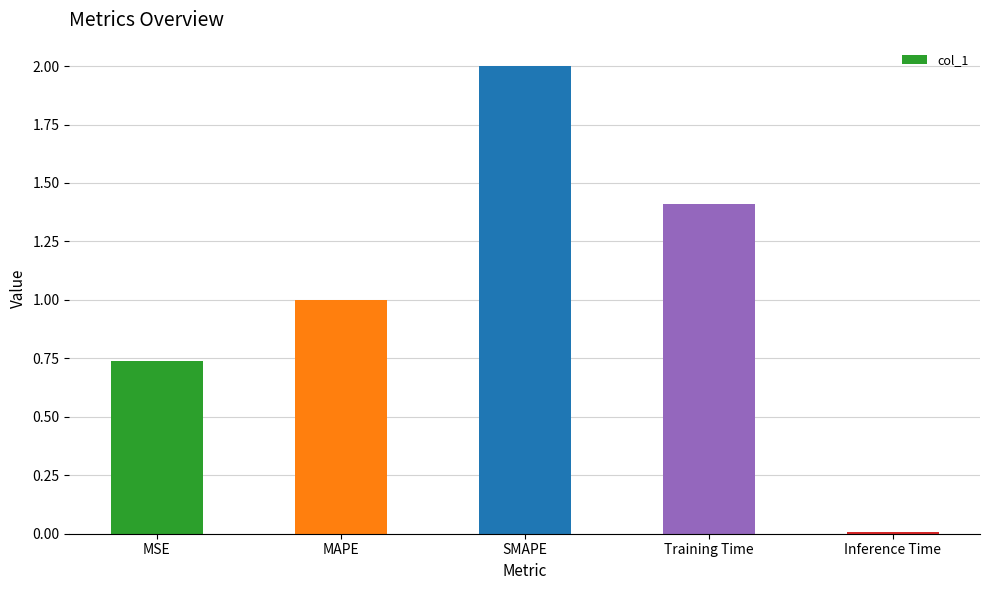

Which label corresponds to the largest value in the chart?

SMAPE